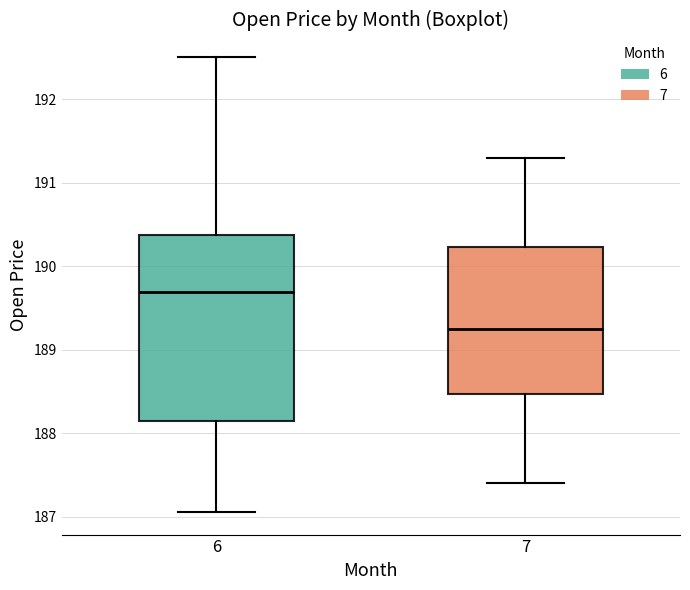

Comparing the boxes themselves (not the whiskers), which one is the tallest?

6